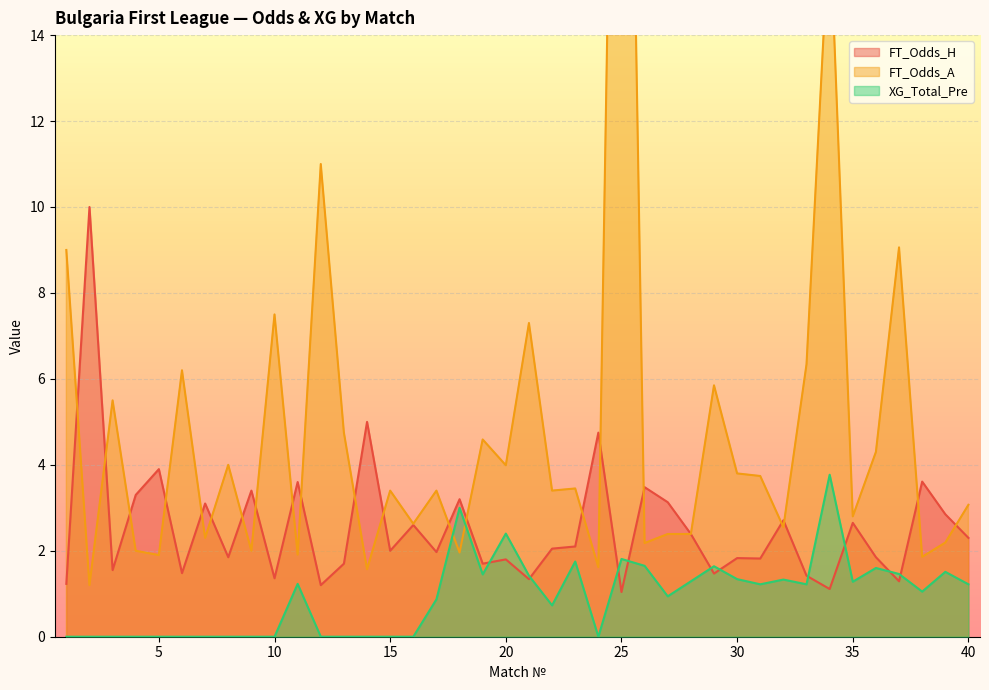

Reading left to right, extract all data points from this chart.

FT_Odds_H: 1.2	10.0	1.6	3.3	3.9	1.5	3.1	1.9	3.4	1.4	3.6	1.2	1.7	5.0	2.0	2.6	2.0	3.2	1.7	1.8	1.3	2.0	2.1	4.8	1.0	3.5	3.1	2.4	1.5	1.8	1.8	2.7	1.4	1.1	2.6	1.9	1.3	3.6	2.9	2.3
FT_Odds_A: 9.0	1.2	5.5	2.0	1.9	6.2	2.3	4.0	2.0	7.5	1.9	11.0	4.8	1.6	3.4	2.6	3.4	2.0	4.6	4.0	7.3	3.4	3.5	1.6	34.0	2.2	2.4	2.4	5.8	3.8	3.7	2.5	6.3	16.8	2.8	4.3	9.1	1.9	2.2	3.1
XG_Total_Pre: 0.0	0.0	0.0	0.0	0.0	0.0	0.0	0.0	0.0	0.0	1.2	0.0	0.0	0.0	0.0	0.0	0.9	3.0	1.4	2.4	1.4	0.7	1.8	0.0	1.8	1.6	0.9	1.3	1.6	1.3	1.2	1.3	1.2	3.8	1.3	1.6	1.5	1.1	1.5	1.2